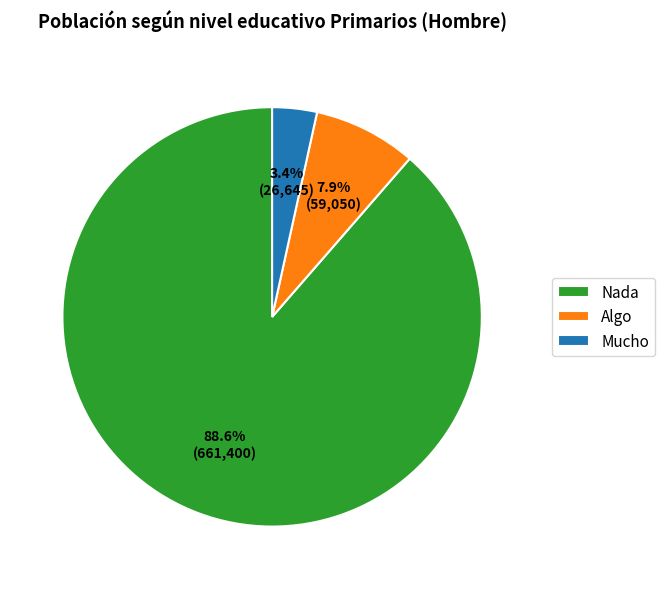

To the nearest percent, what is the average slice percentage?

33%